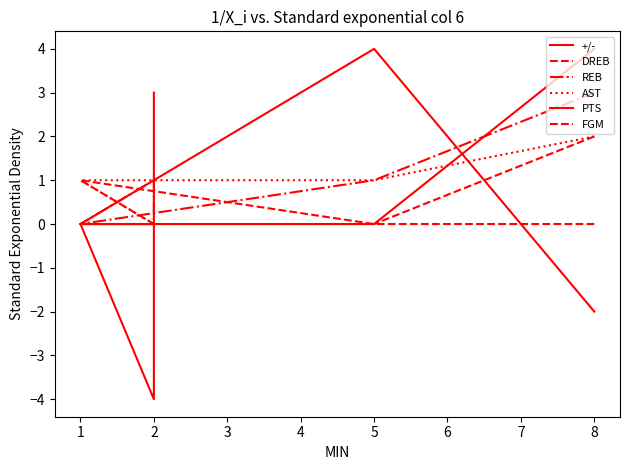

The FGM series shows 1 at 2. True or false?

False